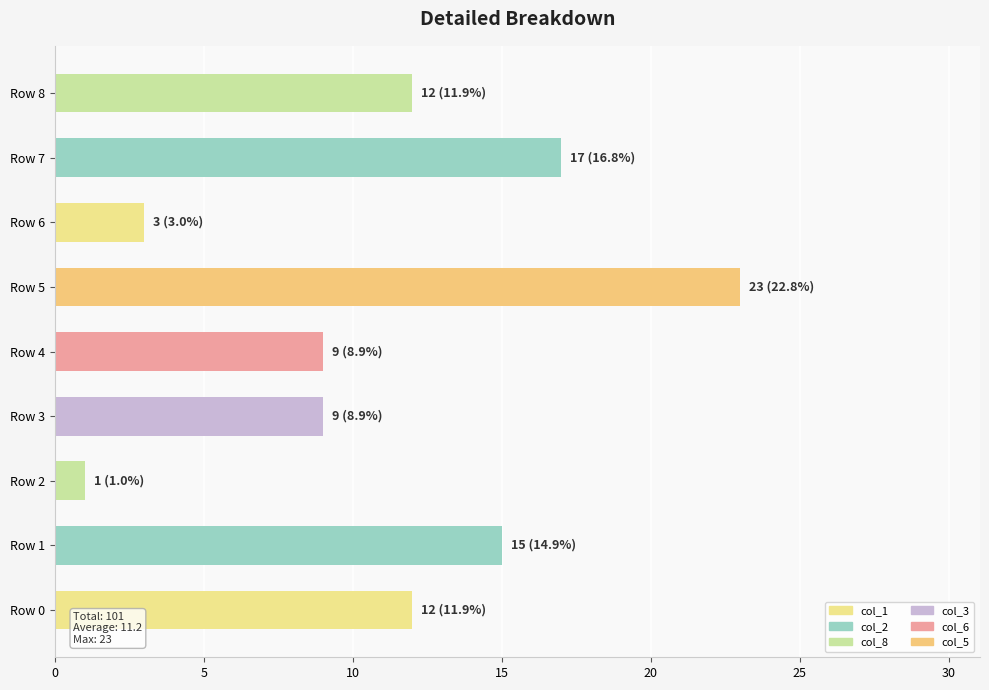

The chart shows a value of 5 at Row 0. True or false?

False